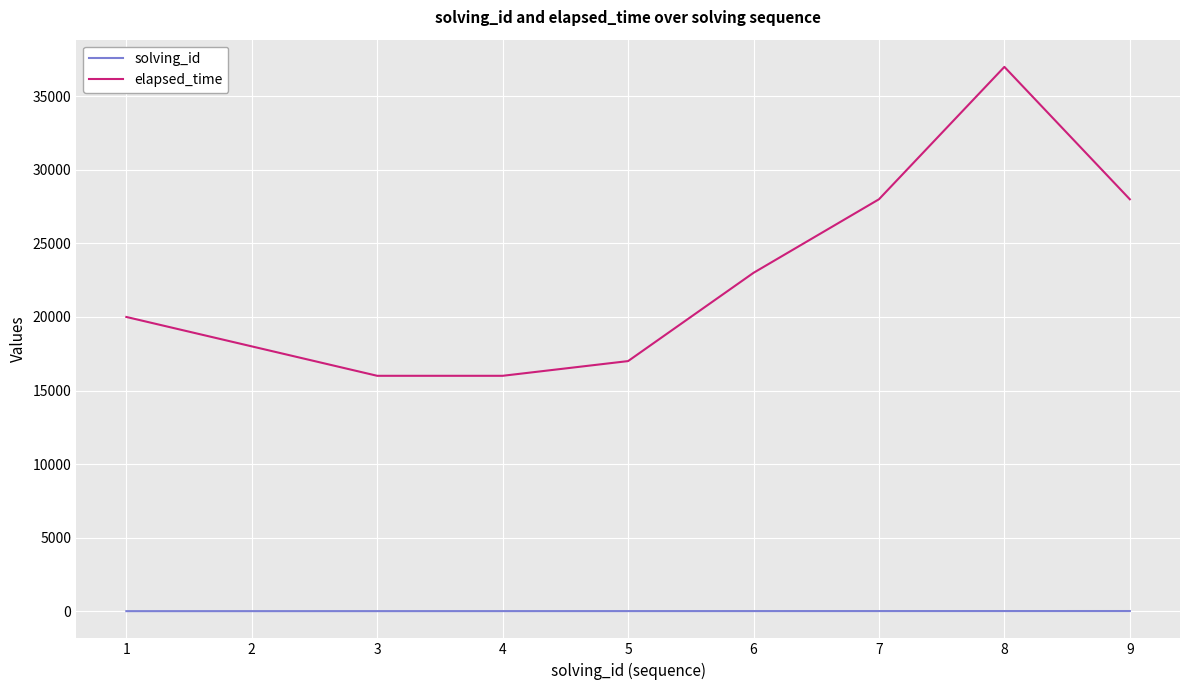

Read the elapsed_time value at 1, to the nearest 10.

20000